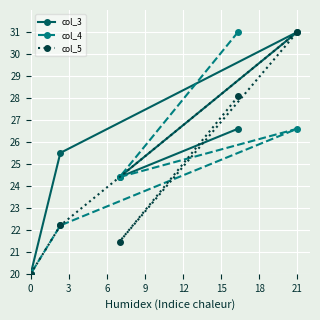

After their last crossing, which series has the higher values: col_5 or col_4?

col_5